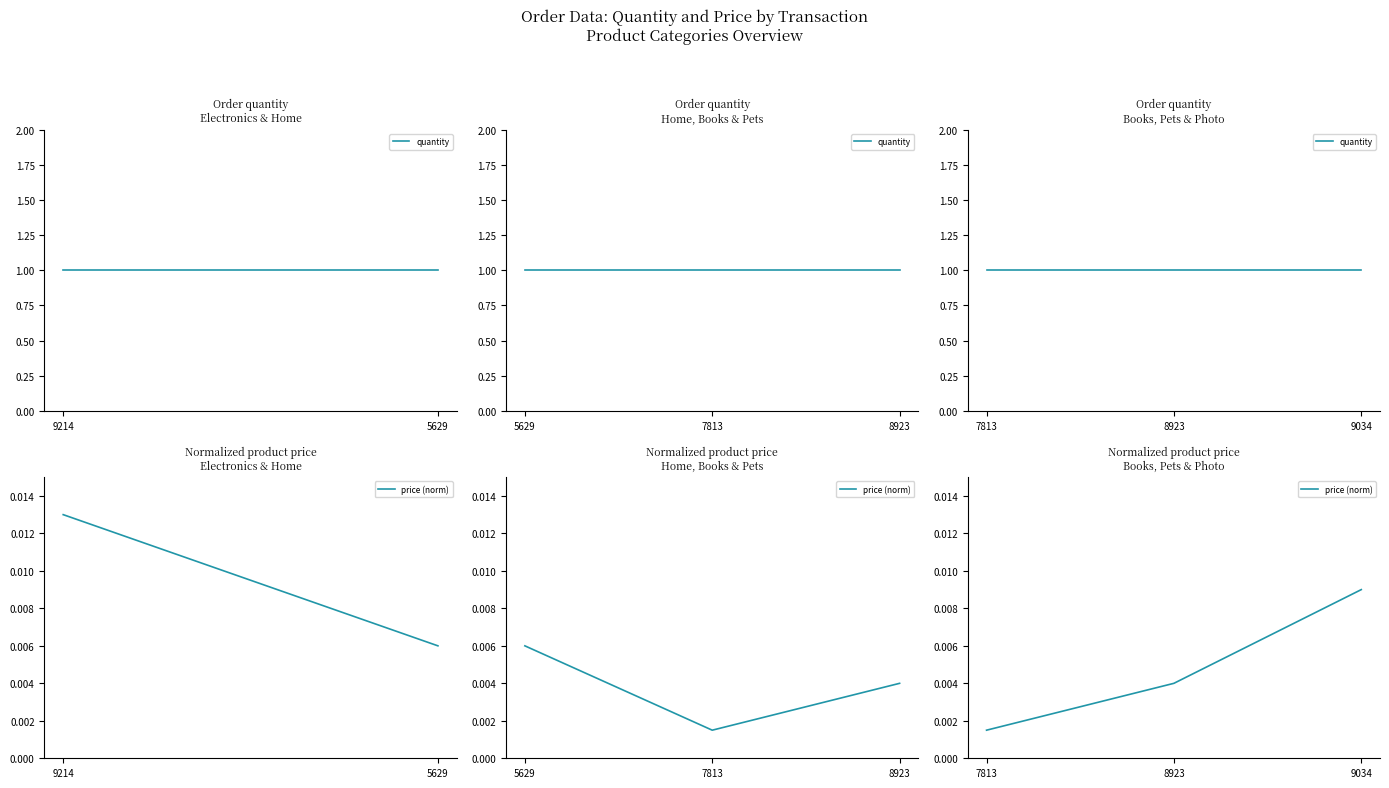

At 9034, list the series in order from smallest to largest.

price (norm), quantity